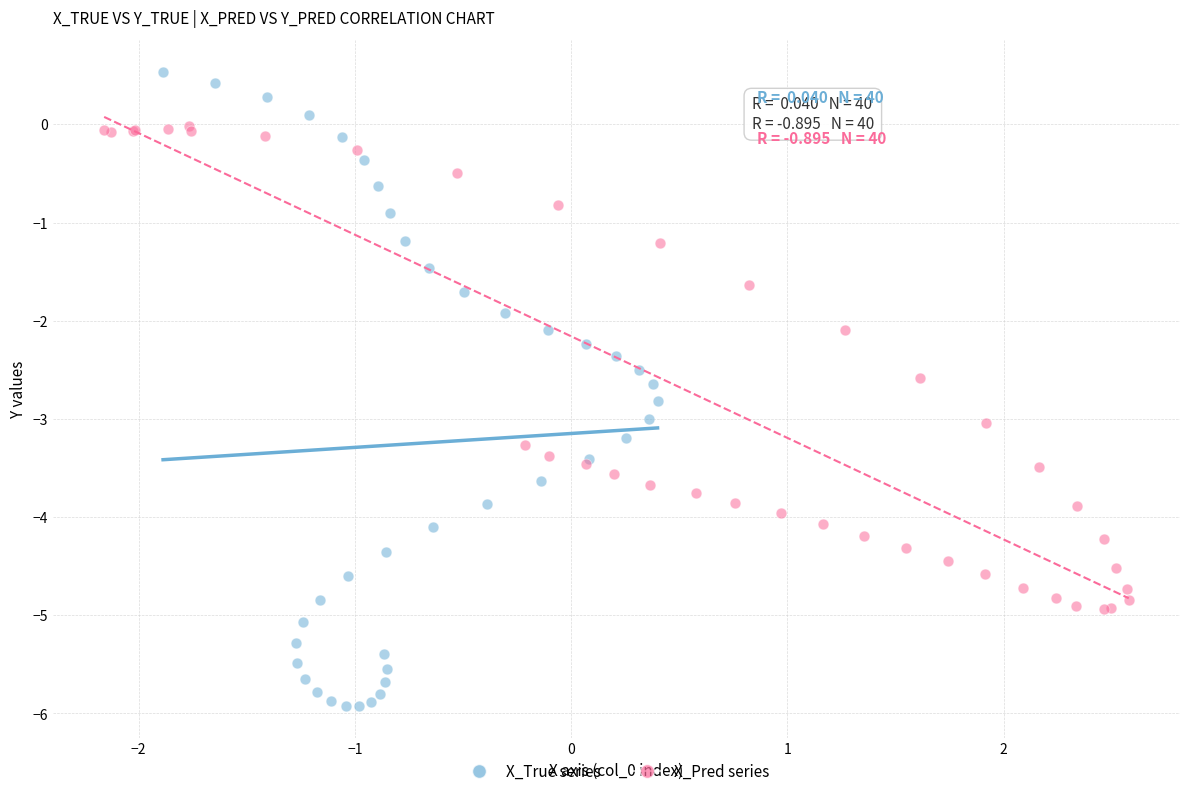

What are all the series names shown in the legend?

X_True series, X_Pred series